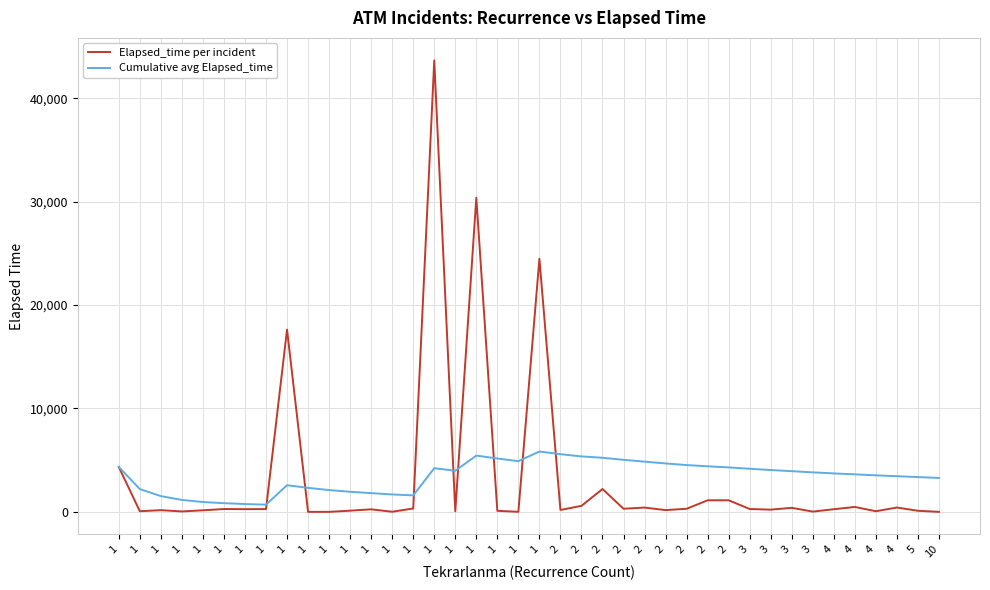

Is this an area chart (filled region under the line)?

No